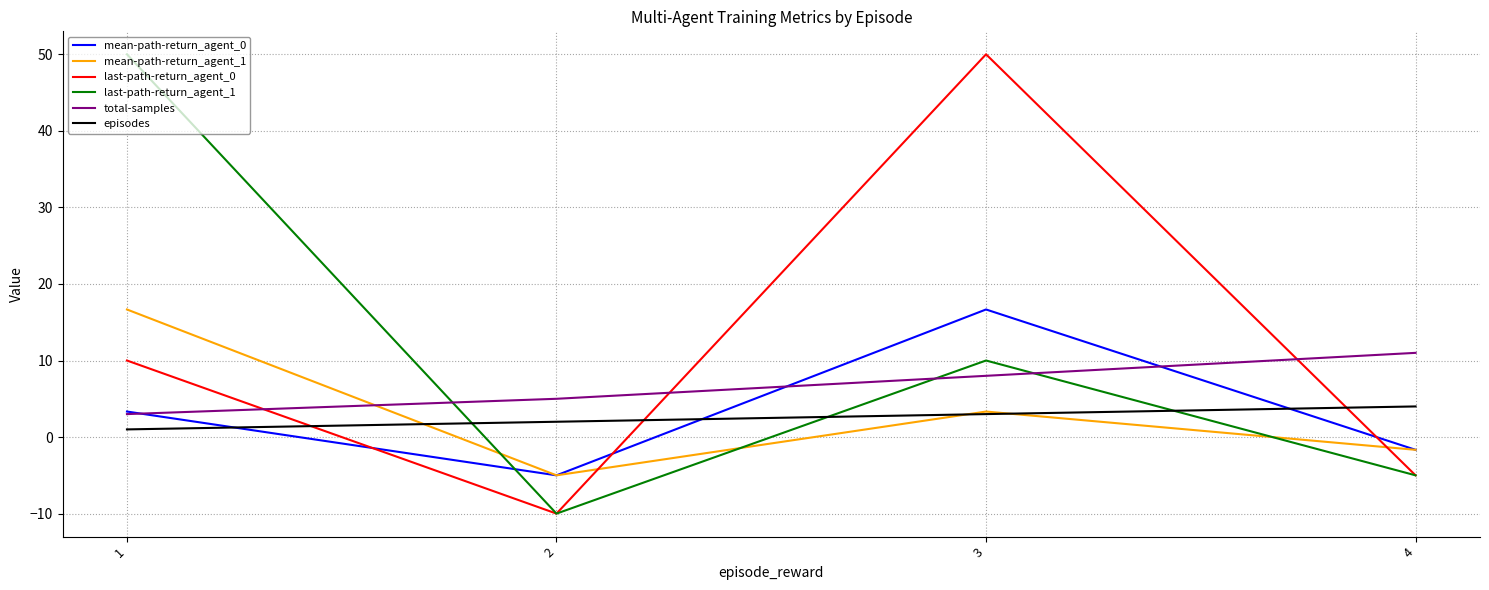

After their last crossing, which series has the higher values: mean-path-return_agent_1 or total-samples?

total-samples